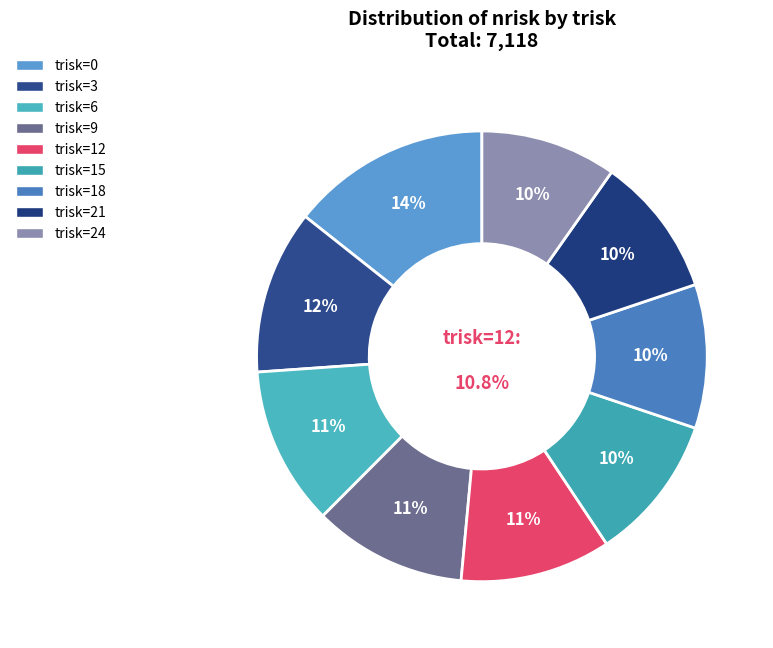

How many slices are in this pie chart?

9